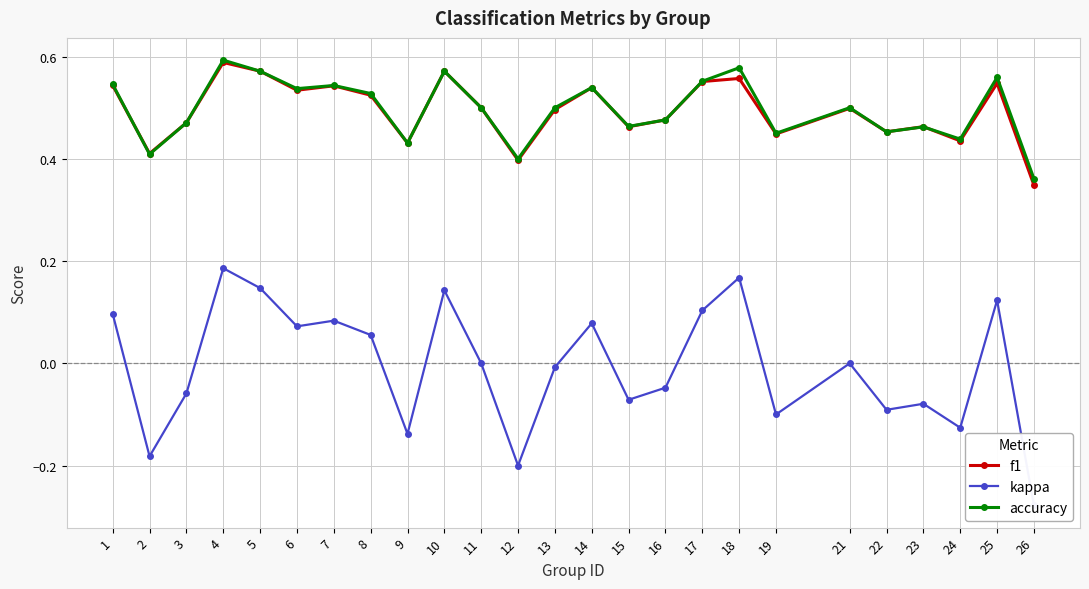

Which series has the largest total across all categories?

accuracy